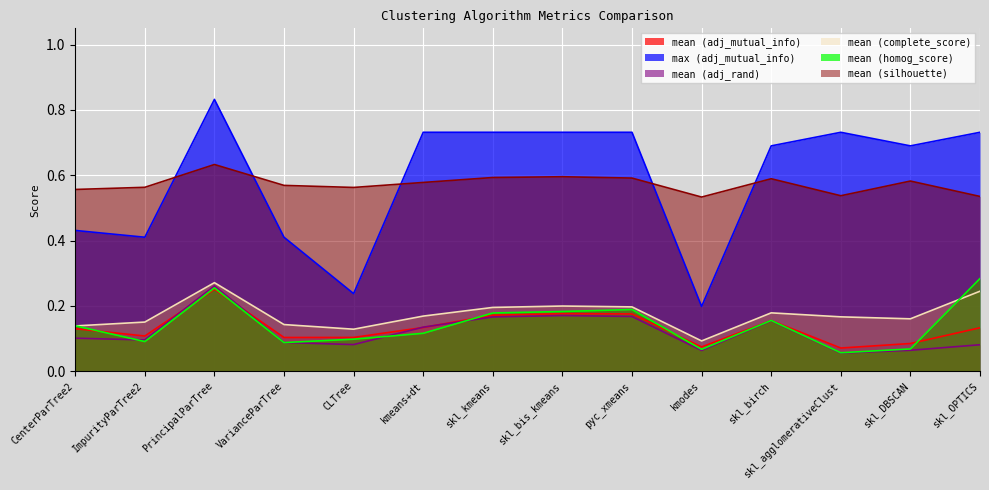

How many interior local peaks does the mean (homog_score) series have?

3